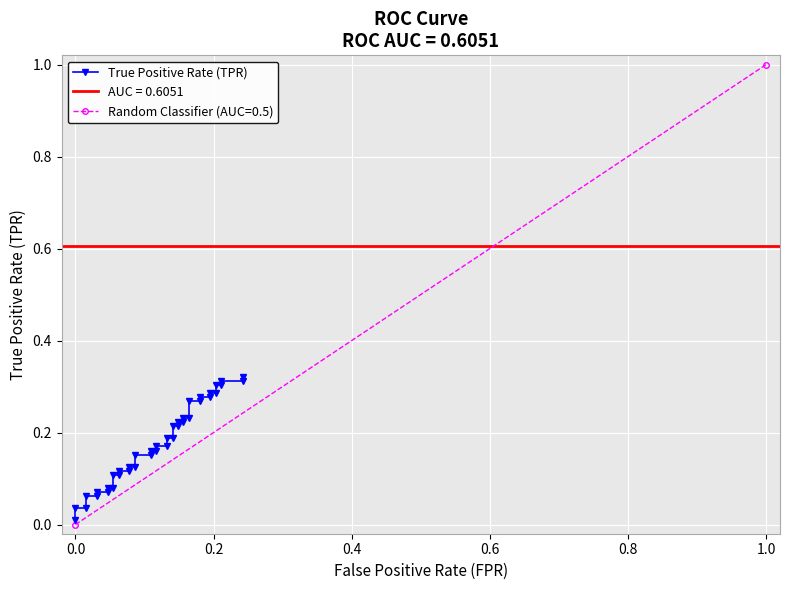

Is this an area chart (filled region under the line)?

No